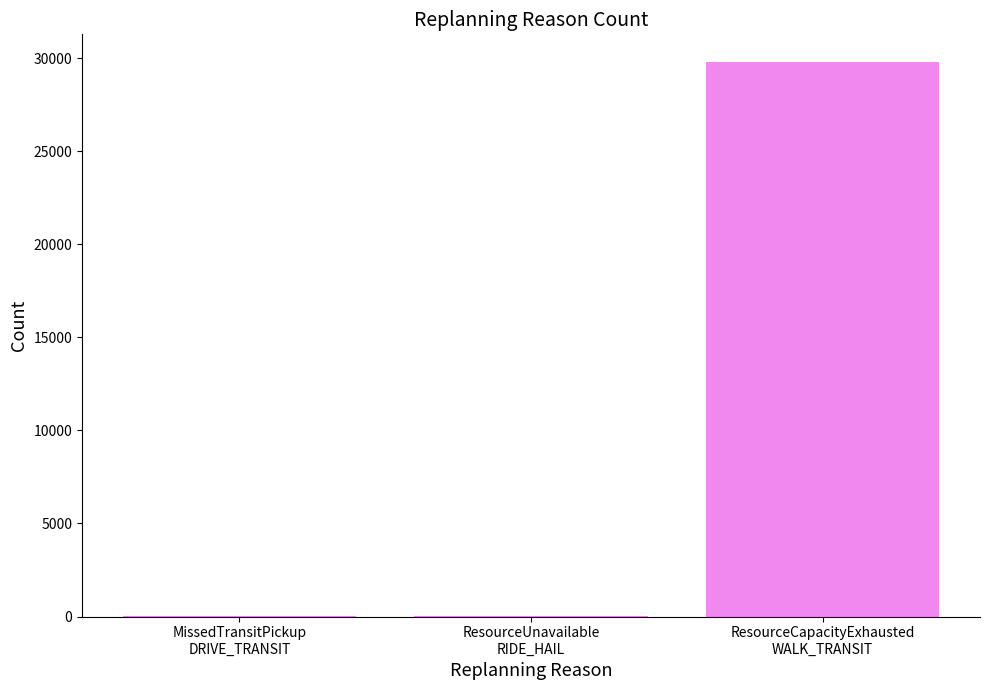

What is the change in value from MissedTransitPickup
DRIVE_TRANSIT to ResourceUnavailable
RIDE_HAIL?

-7